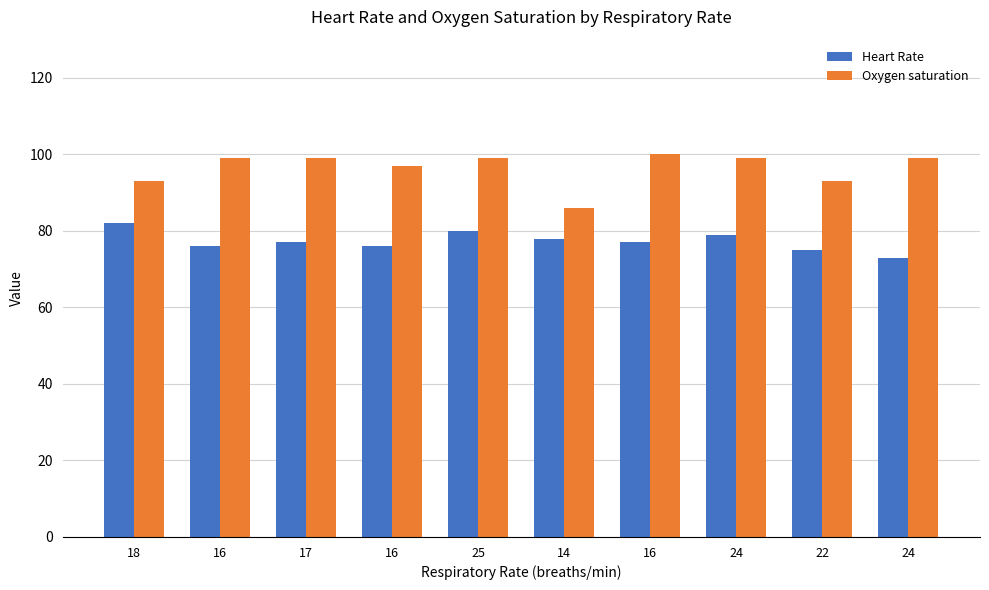

At which category is the sum across all series the highest?

25